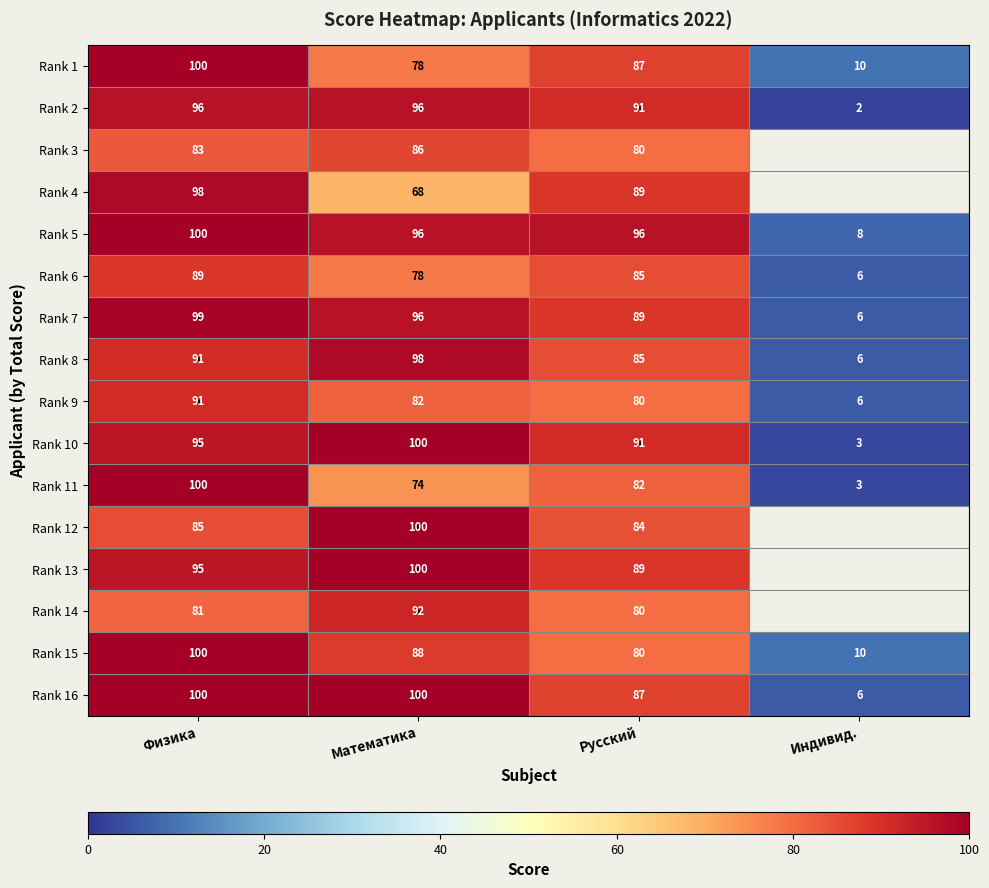

Which category has the highest value across all series?

Физика